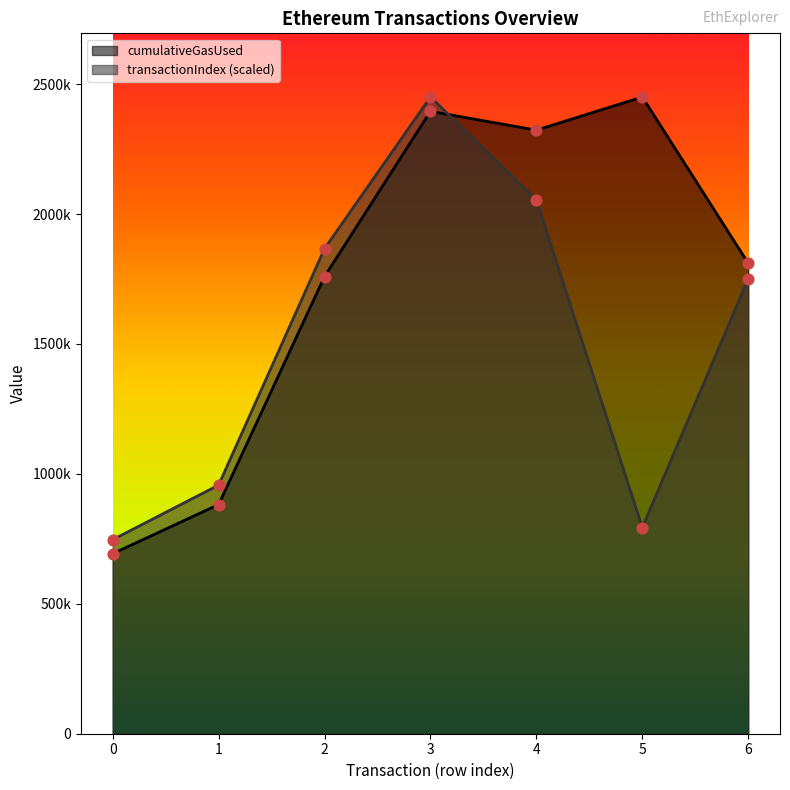

Which series reaches the maximum Y coordinate?

transactionIndex